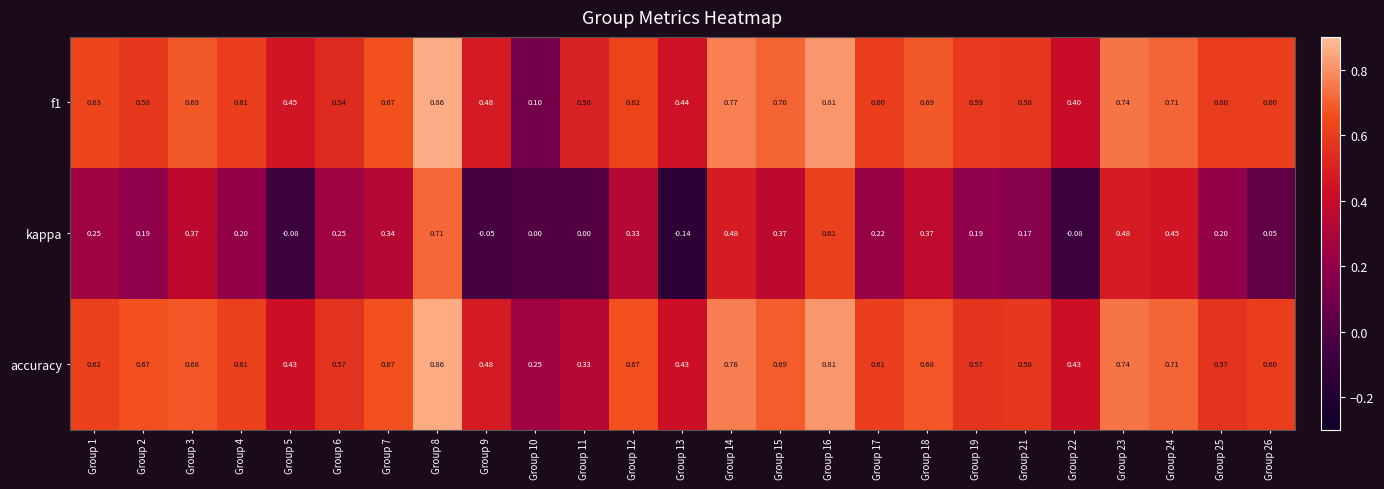

Which series has the widest spread of values?

kappa